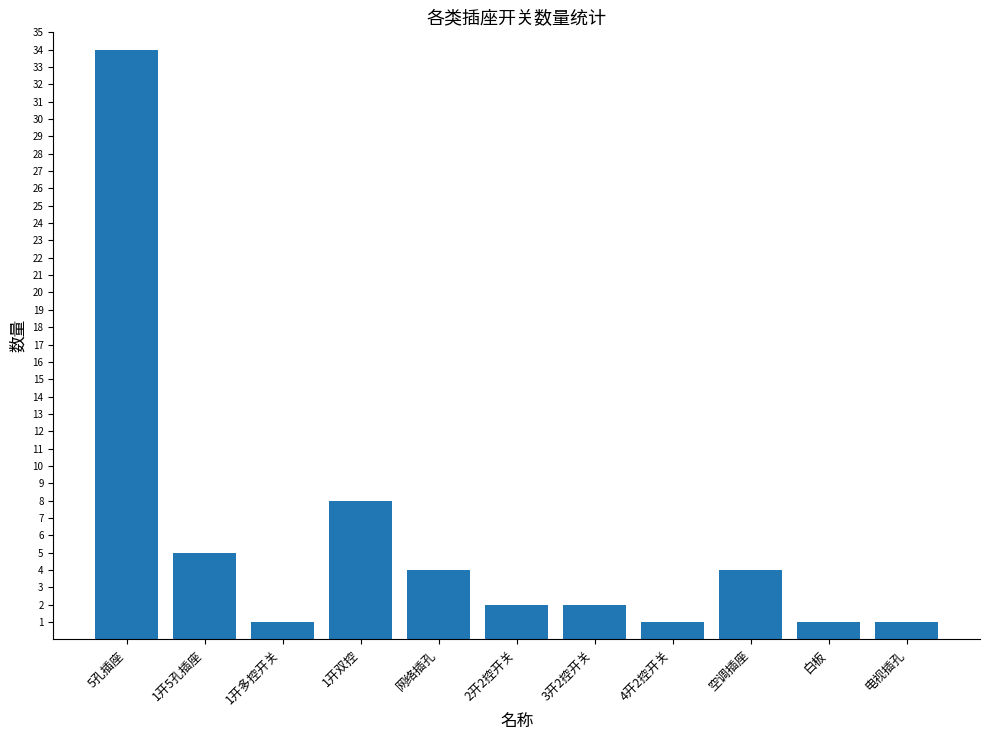

What is the sum of all values?

63